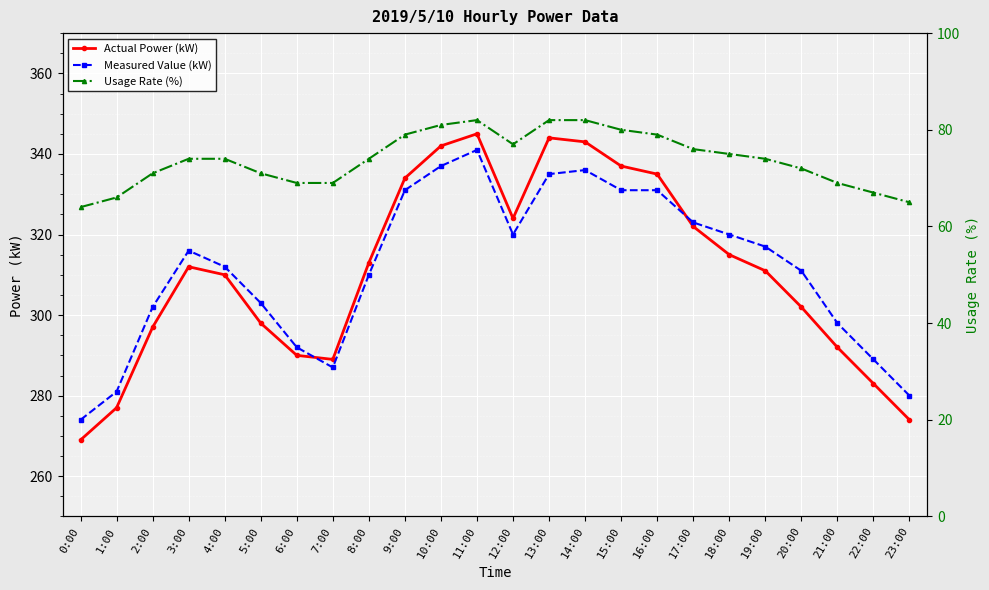

How many data points in Measured Value (kW) are less than 316?

12